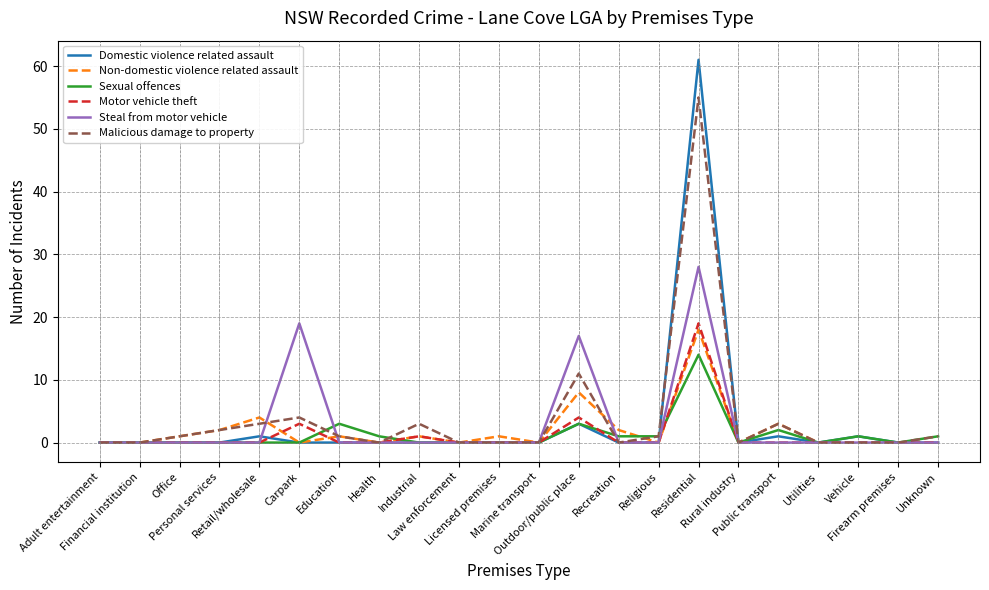

At which label does Sexual offences reach its peak?

Residential